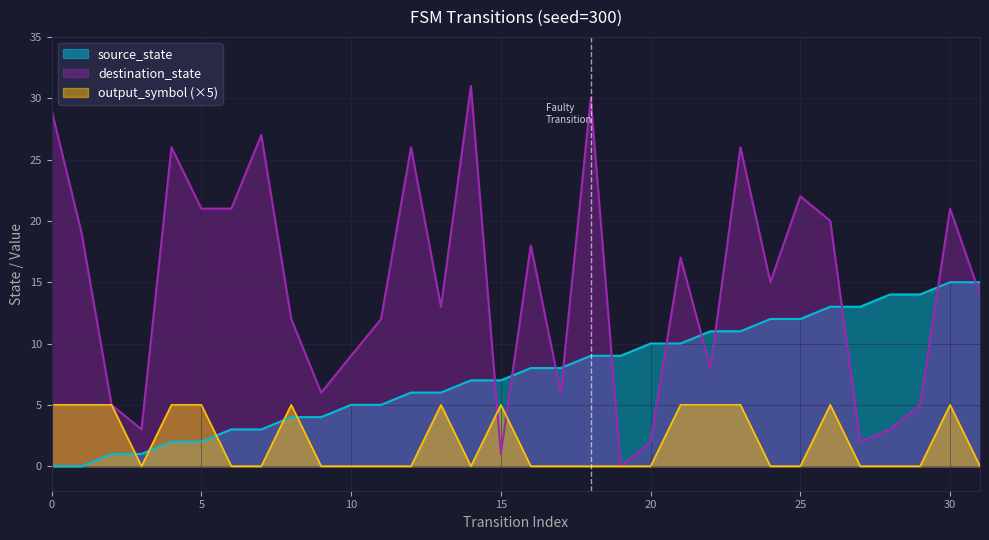

What is the total value across all series at 20?

12